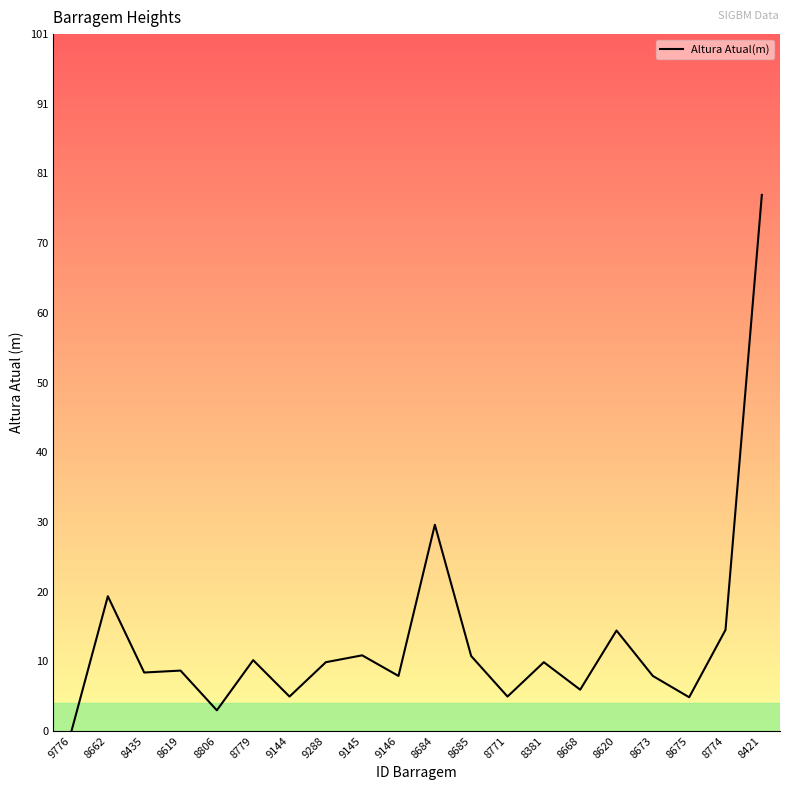

Between 9144 and 9776, which is larger?

9144